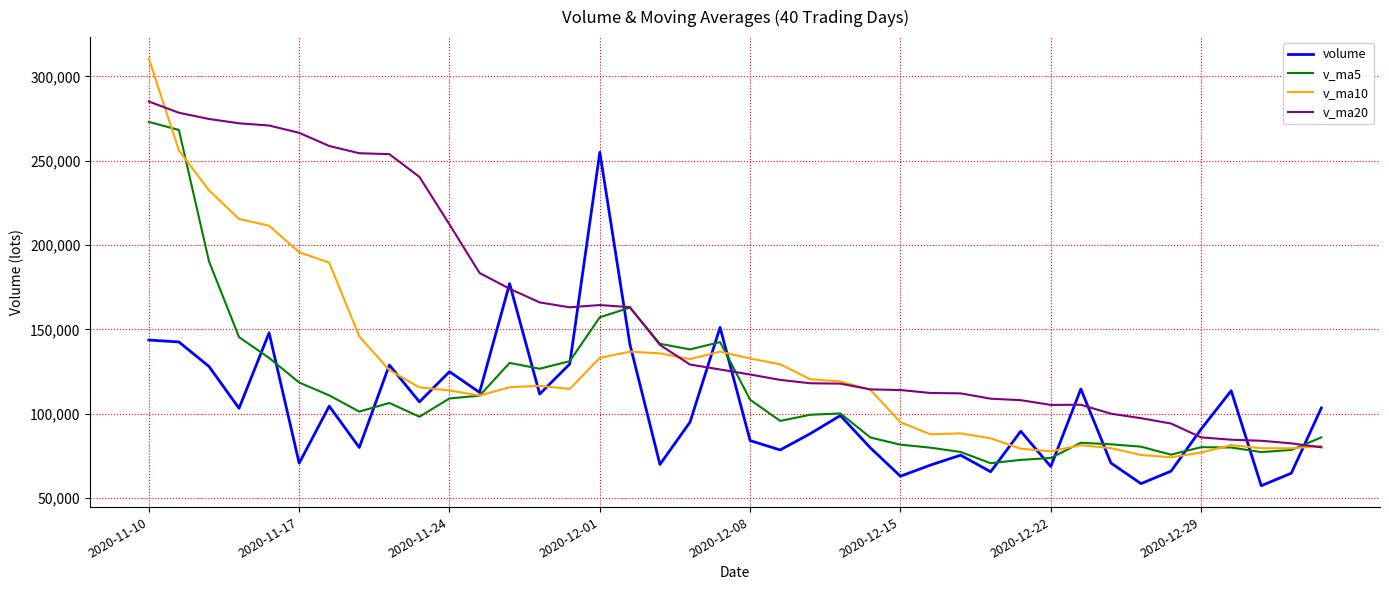

In v_ma5, how many points are lower than both neighbors (excluding endpoints)?

8